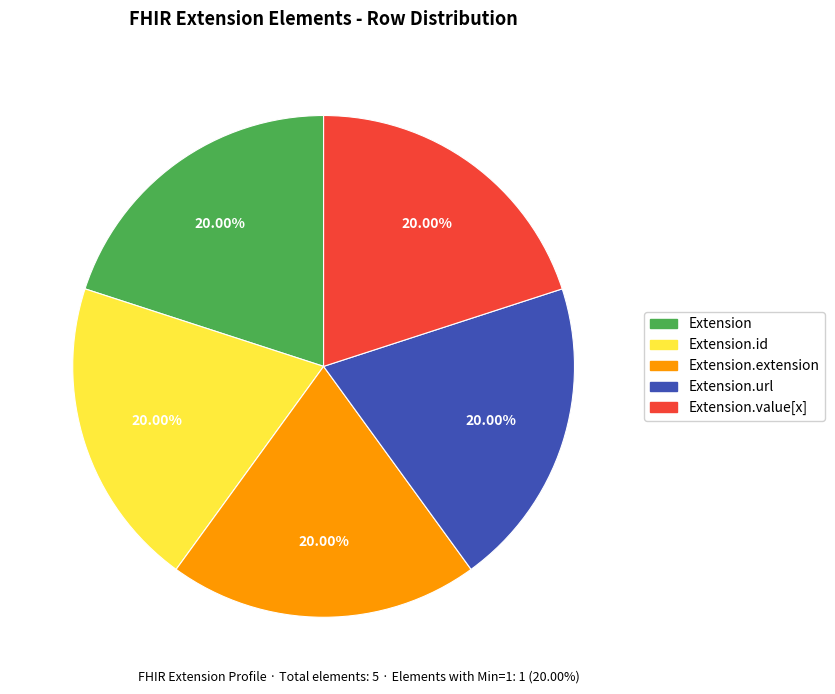

What portion of the pie excludes Extension.id?

80.0%